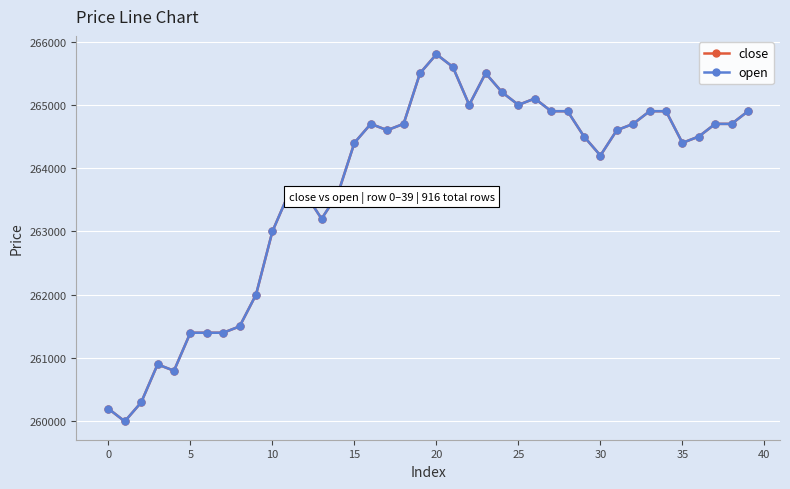

Does the chart have visible grid lines?

Yes